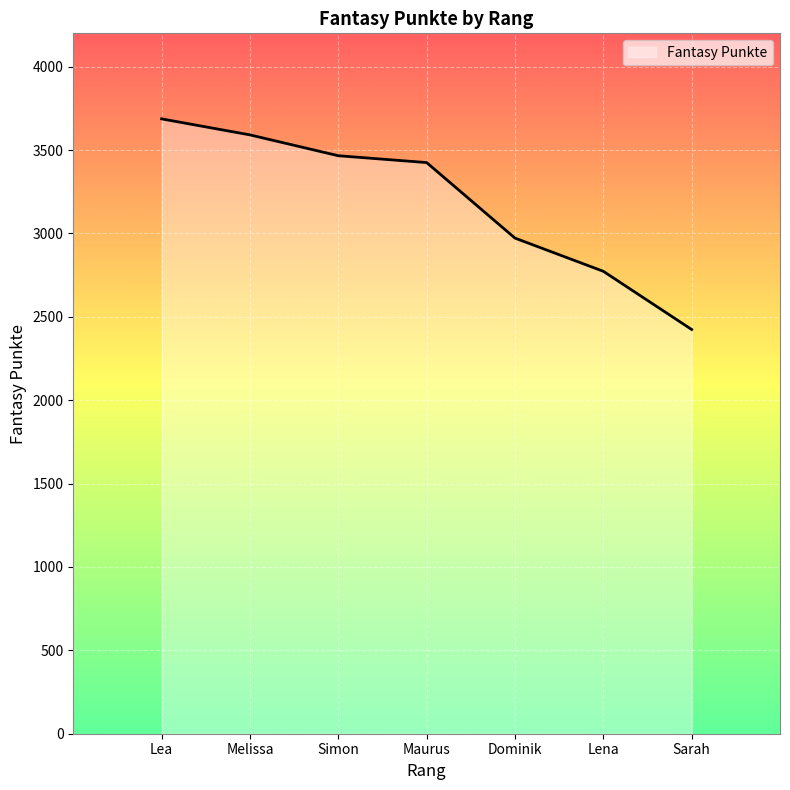

Which category has the highest value across all series?

Lea